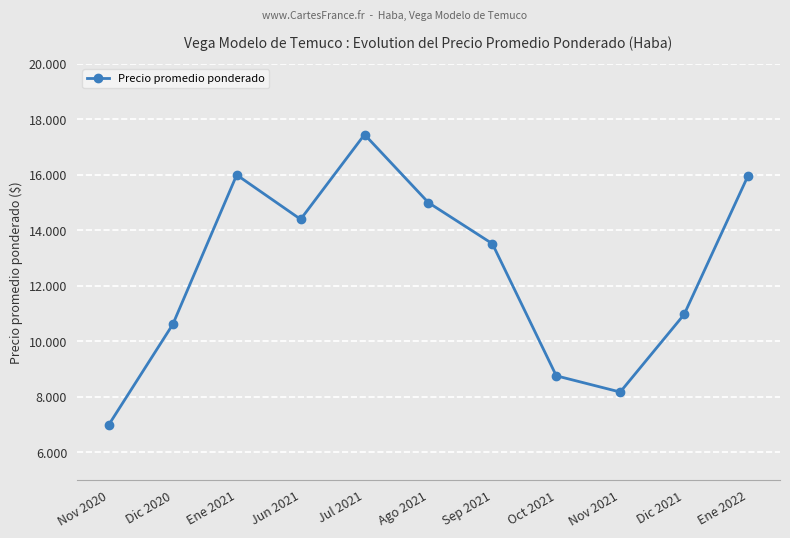

Read the value at Dic 2021, to the nearest 100.

11000